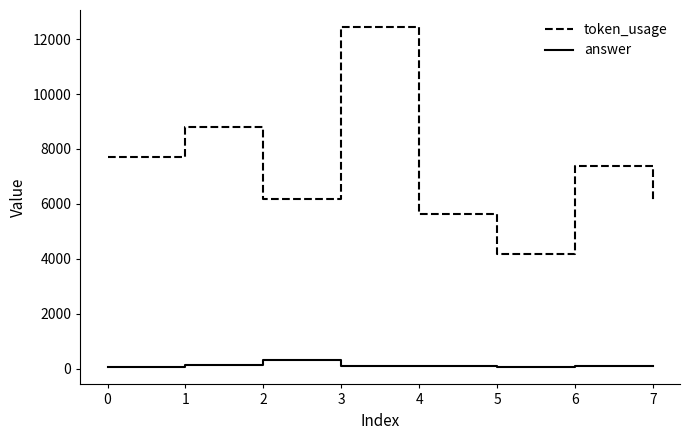

True or false: answer and token_usage cross at least once.

False